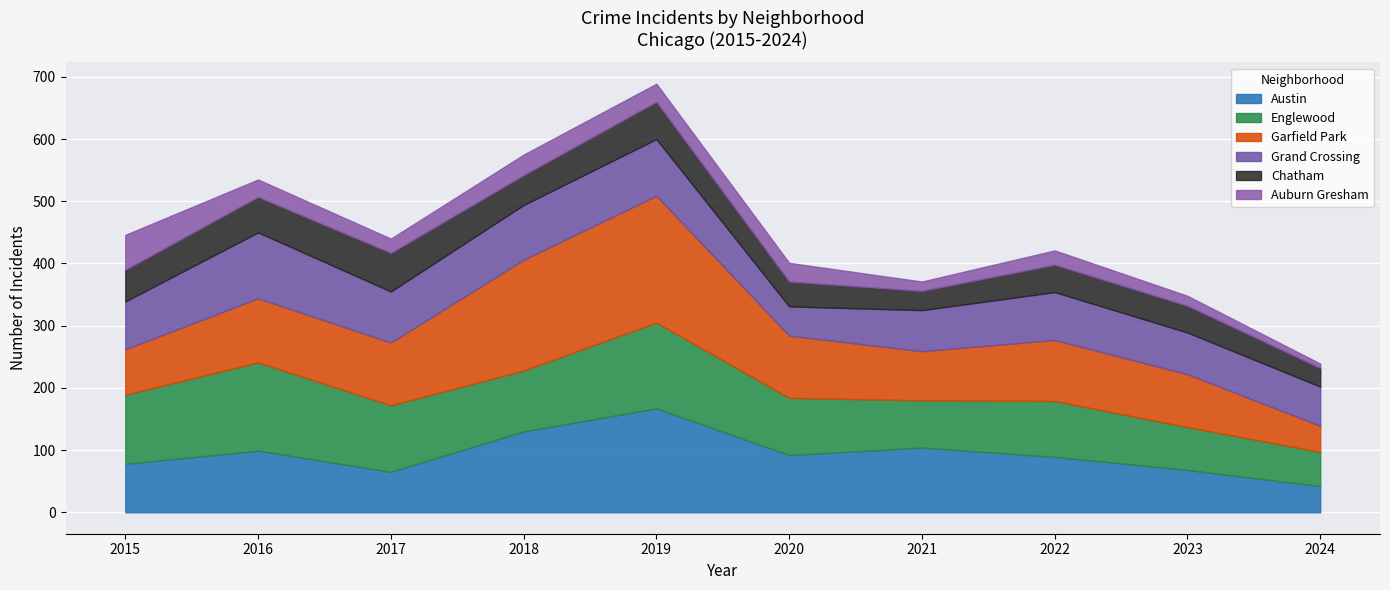

After their last crossing, which series has the higher values: Garfield Park or Grand Crossing?

Grand Crossing